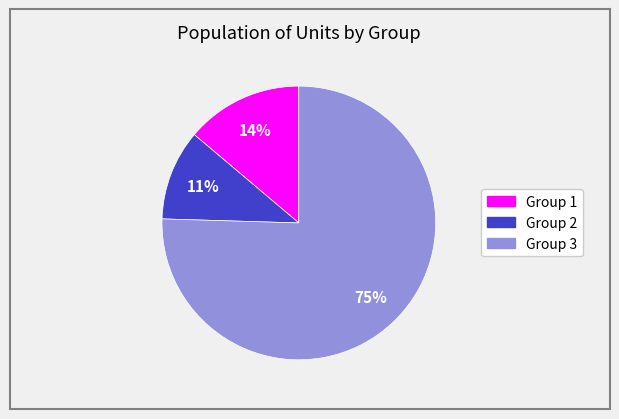

To the nearest percent, what is the average slice percentage?

33%